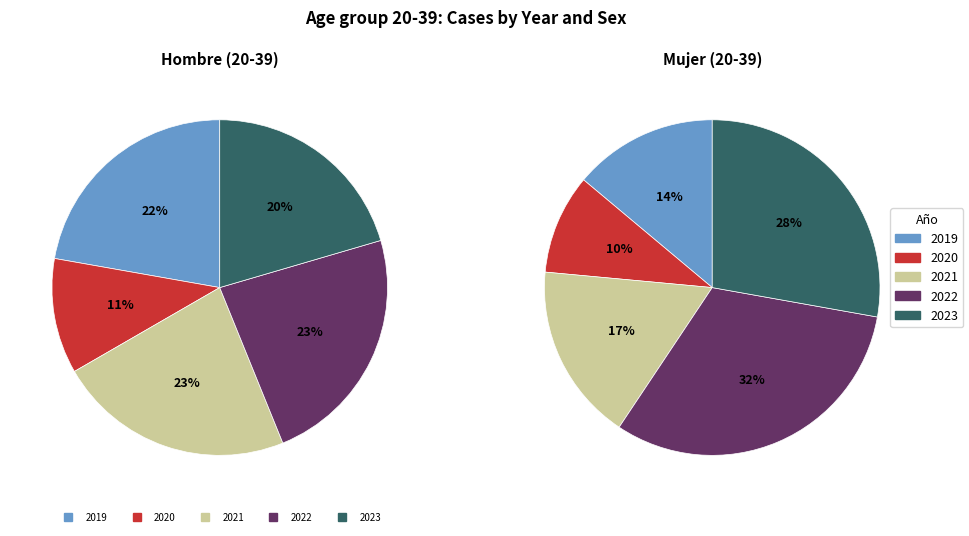

Do 2021 and 2023 together represent more than half of the pie?

No